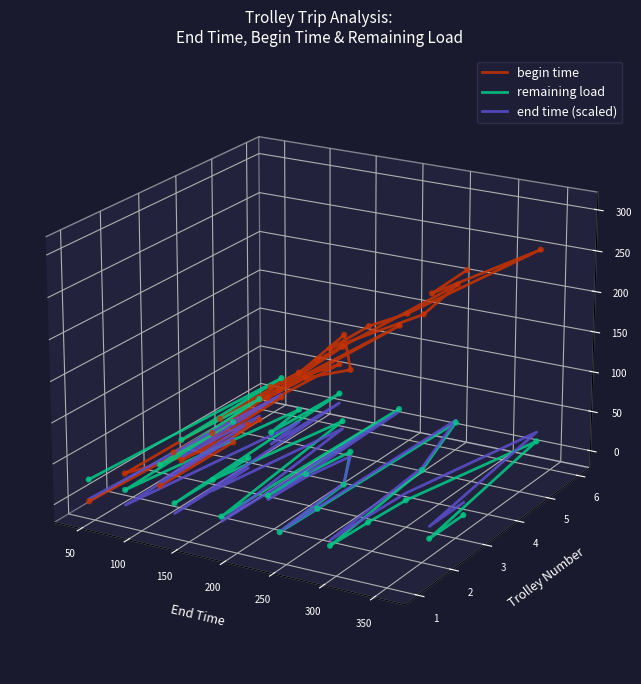

What are all the series names shown in the legend?

begin time, remaining load, end time (scaled)